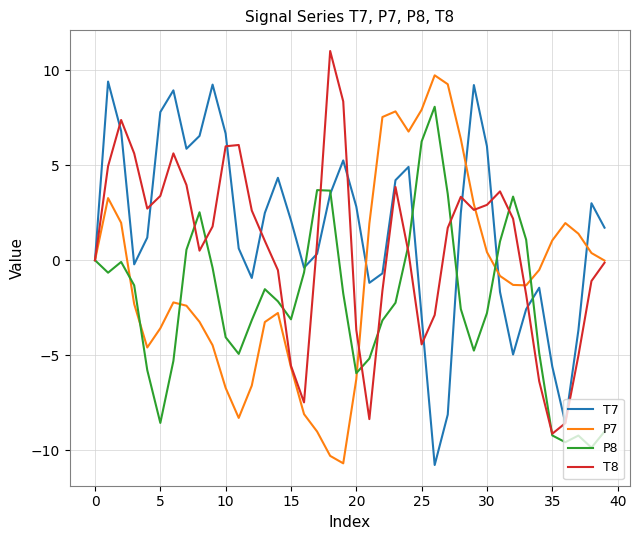

How many interior local valleys does the T8 series have?

7